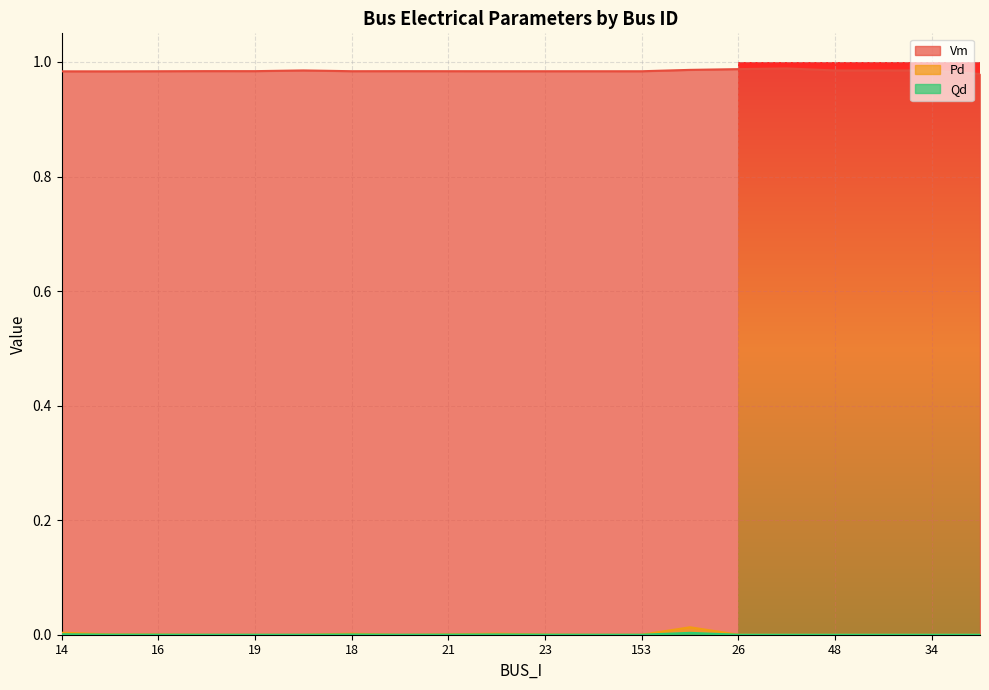

Reading right to left, what are all the values shown in this chart?

Vm: 1.0	1.0	1.0	1.0	1.0	1.0	1.0	1.0	1.0	1.0	1.0	1.0	1.0	1.0	1.0	1.0	1.0	1.0	1.0	1.0
Pd: 0.0	0.0	0.0	0.0	0.0	0.0	0.0	0.0	0.0	0.0	0.0	0.0	0.0	0.0	0.0	0.0	0.0	0.0	0.0	0.0
Qd: 0.0	0.0	0.0	0.0	0.0	0.0	0.0	0.0	0.0	0.0	0.0	0.0	0.0	0.0	0.0	0.0	0.0	0.0	0.0	0.0